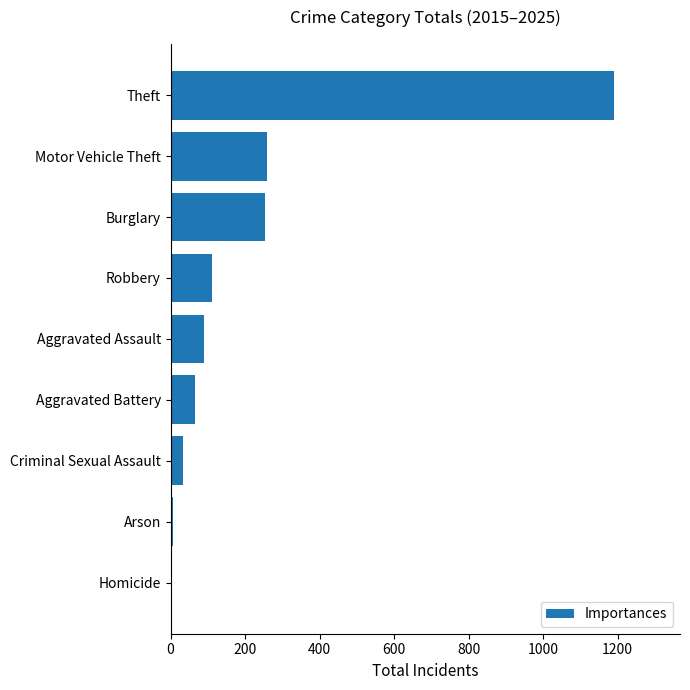

At which category does the chart reach its peak across all series?

Theft